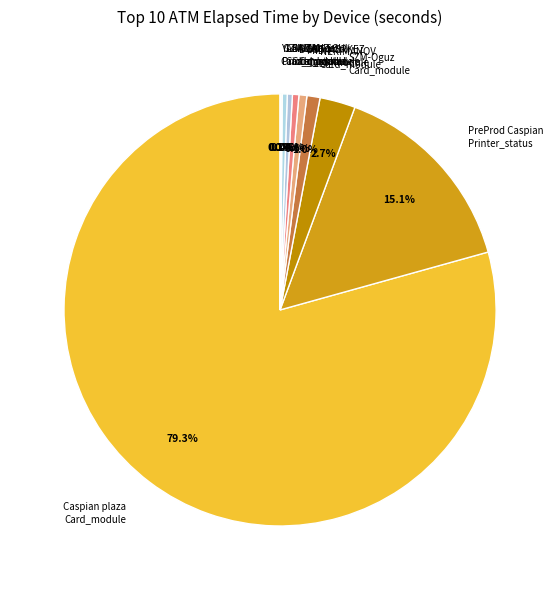

Which category accounts for the majority?

Caspian plaza Card_module